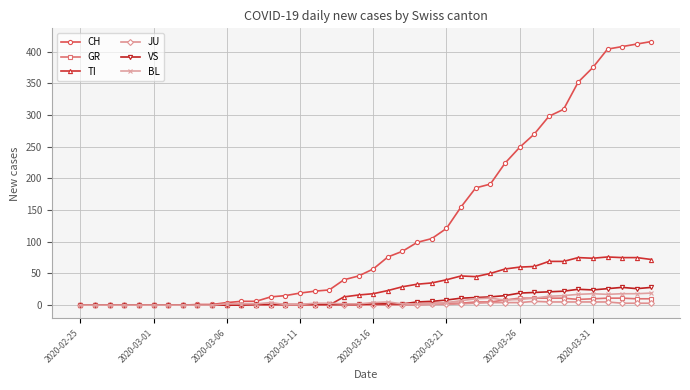

What is the difference between the second highest and minimum values in the TI series?

75